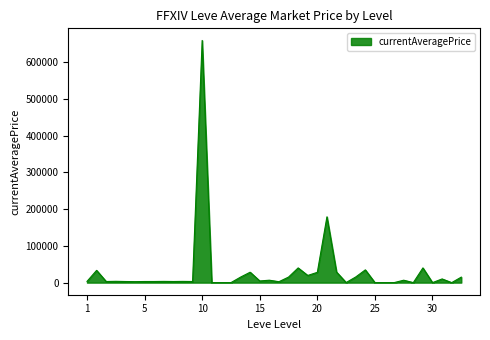

What is the maximum value shown in the chart?

658893